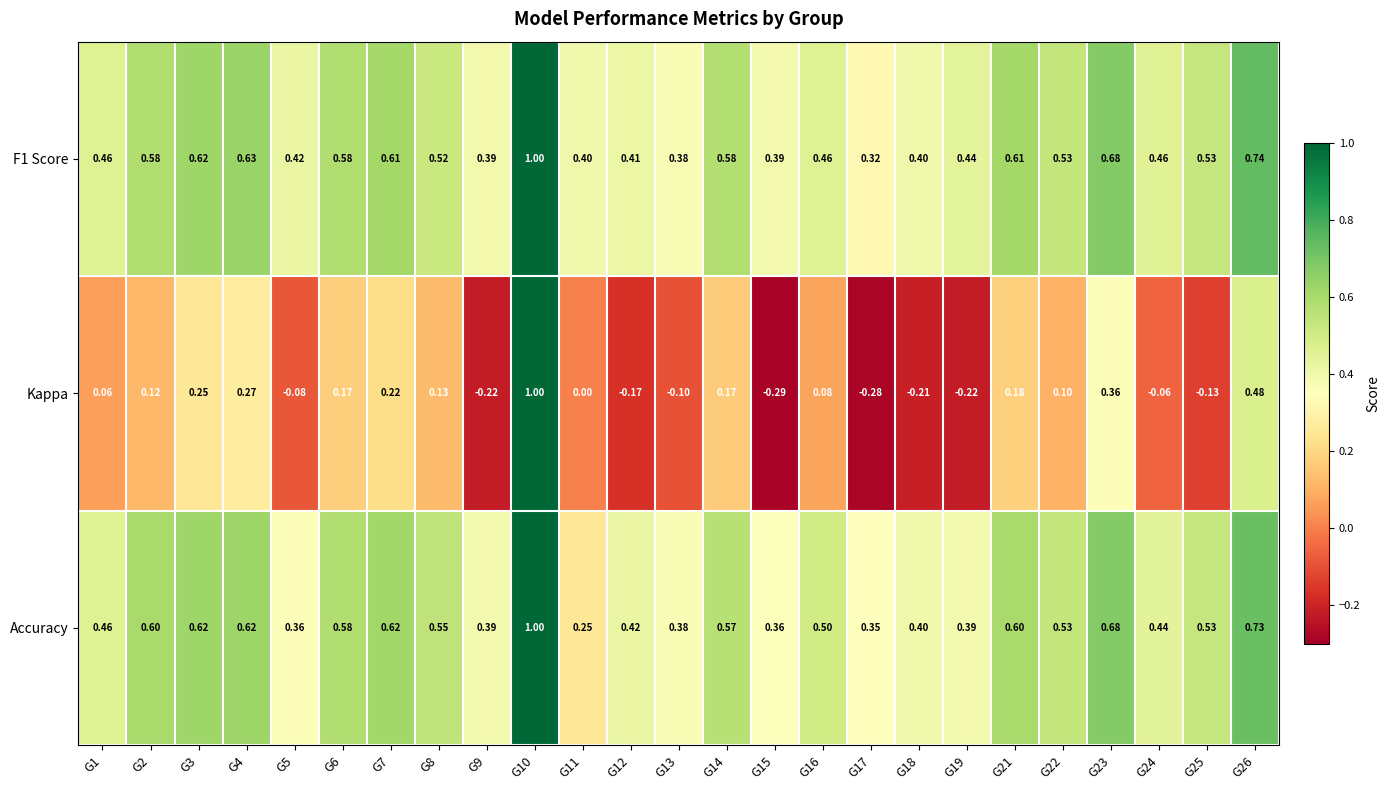

Which series has the widest spread of values?

Kappa